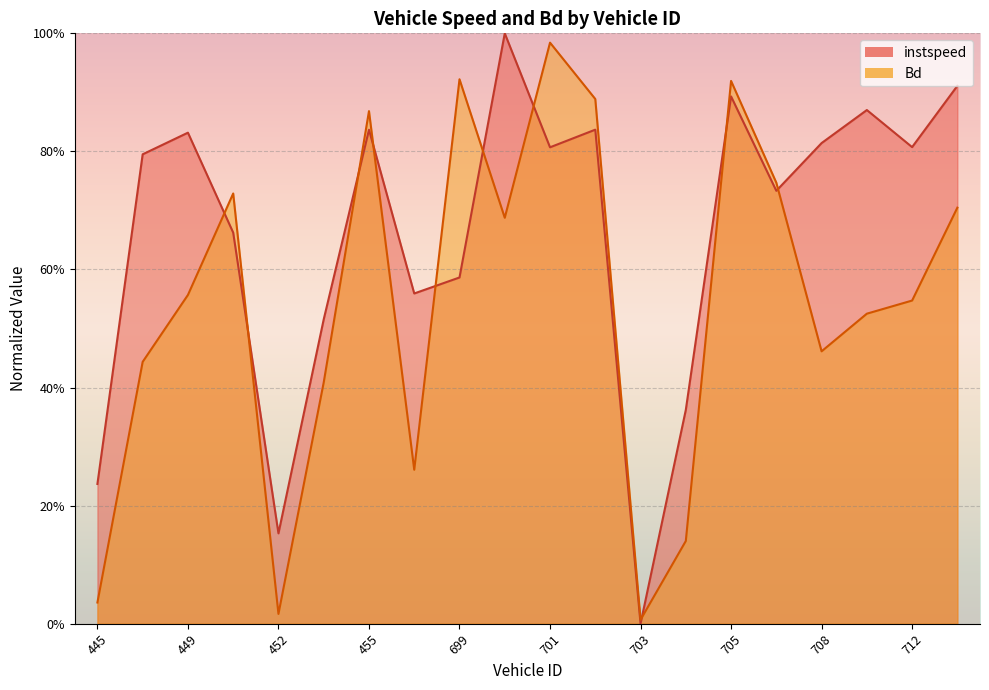

True or false: Bd has a value of 0.0 at 703.

False